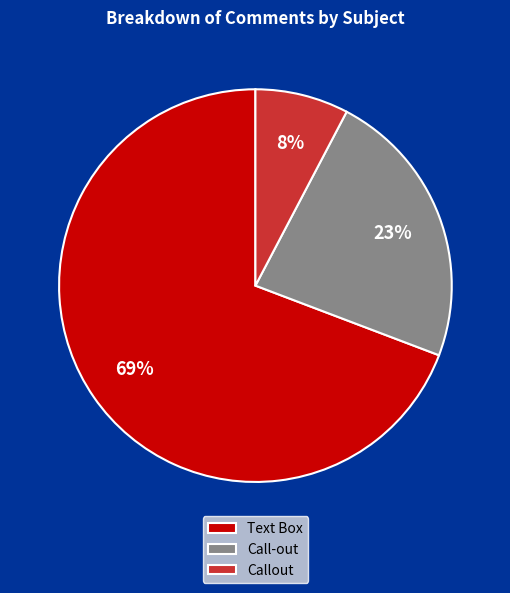

Count the number of slices in the pie.

3